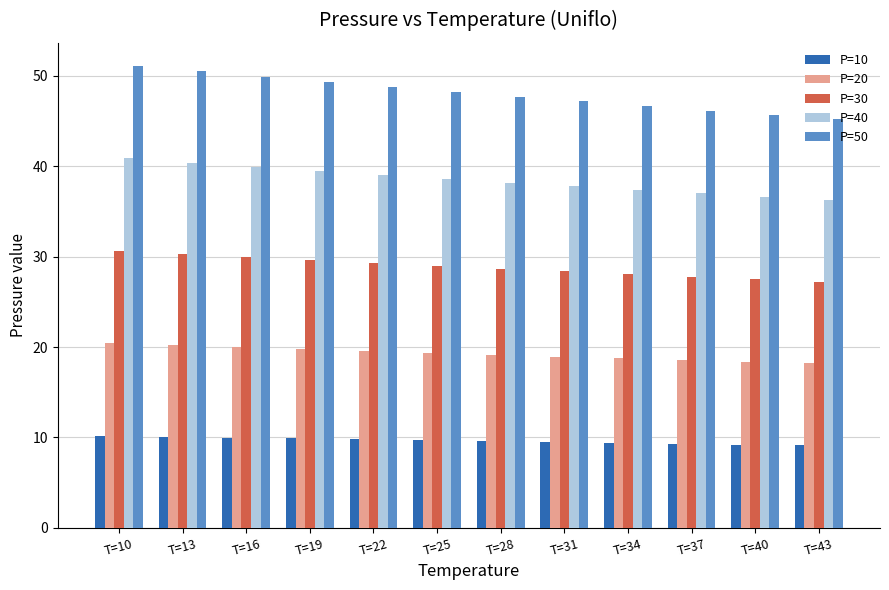

Where does the P=40 series first go above 38?

T=10